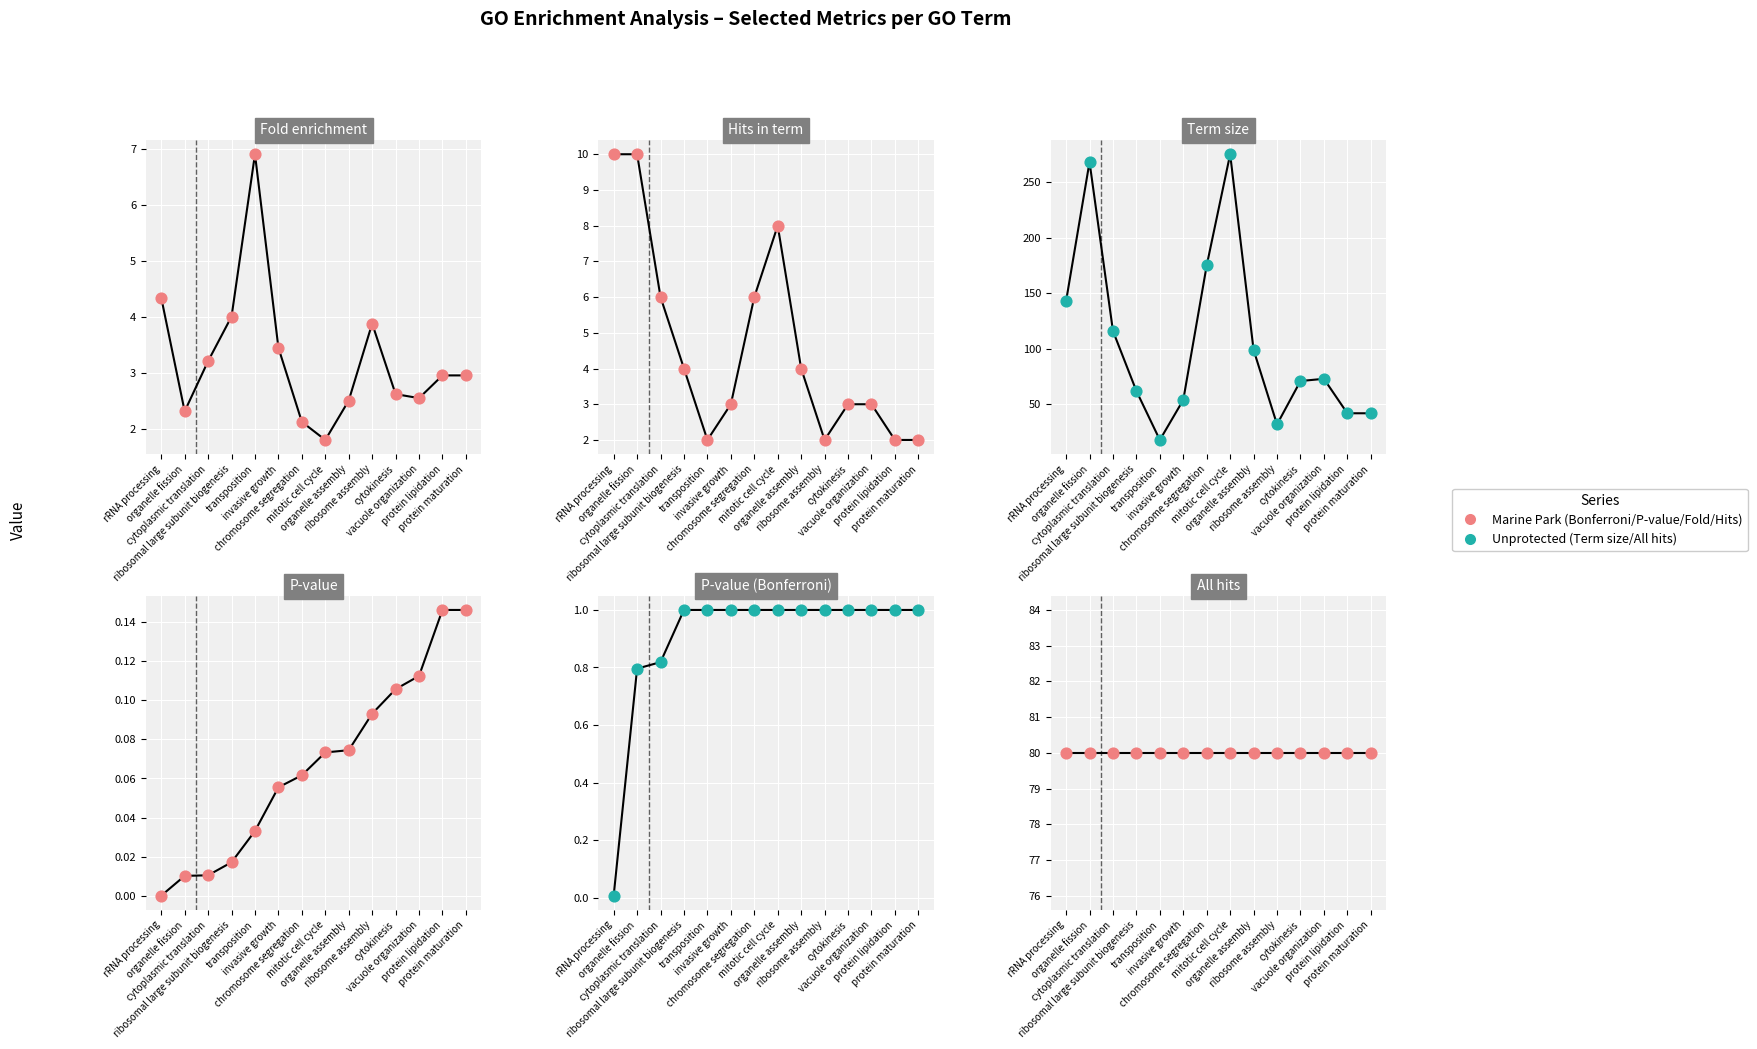

Which series contains the lowest Y value?

P-value